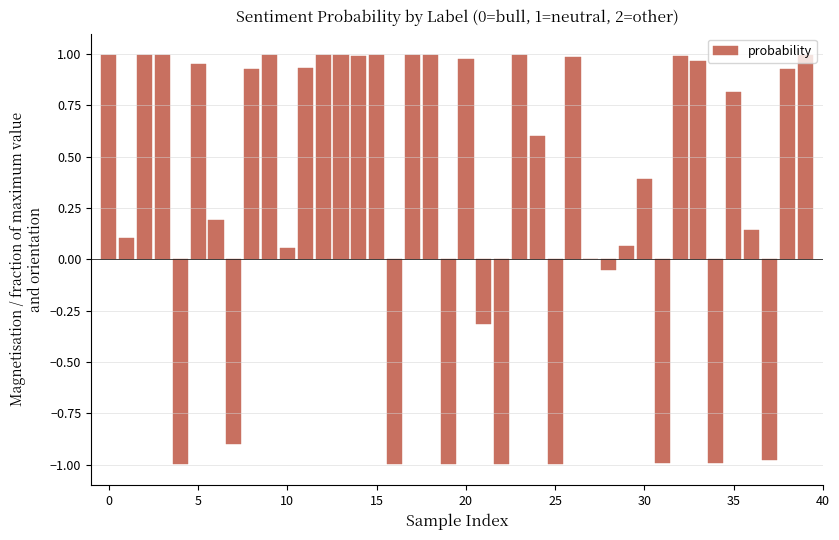

What is the sum of all values?

12.8